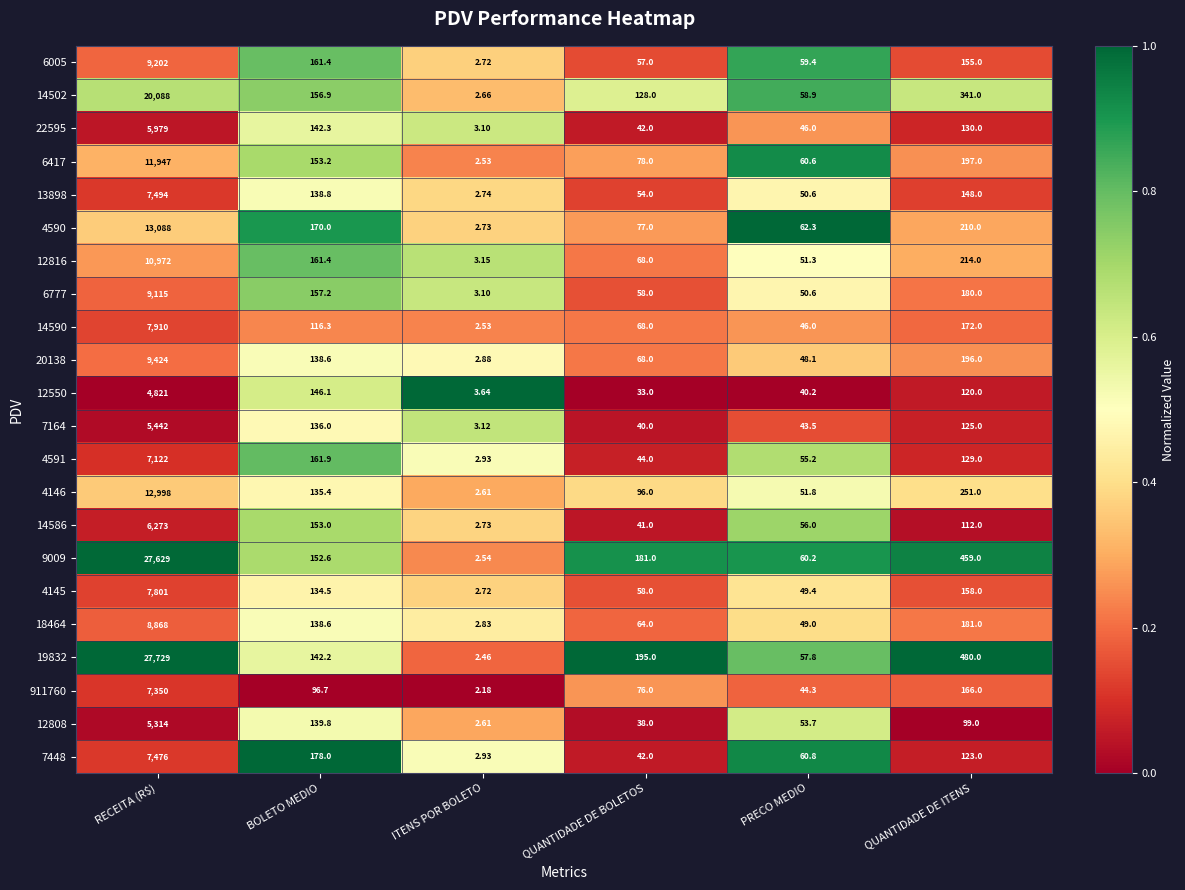

Which label corresponds to the largest value in the chart?

RECEITA (R$)